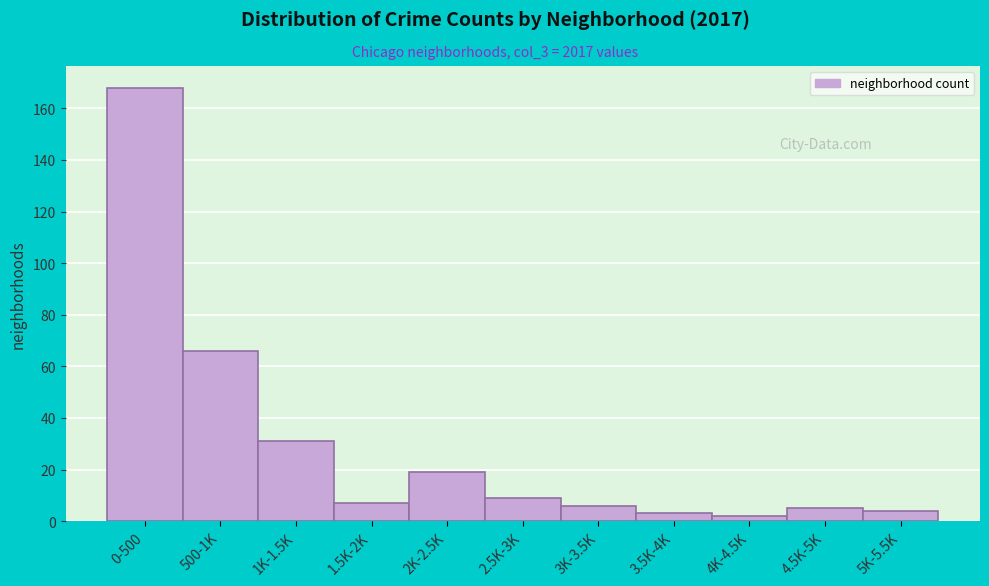

Reading left to right, what are all the values shown in this chart?

0-500=168	500-1K=66	1K-1.5K=31	1.5K-2K=7	2K-2.5K=19	2.5K-3K=9	3K-3.5K=6	3.5K-4K=3	4K-4.5K=2	4.5K-5K=5	5K-5.5K=4